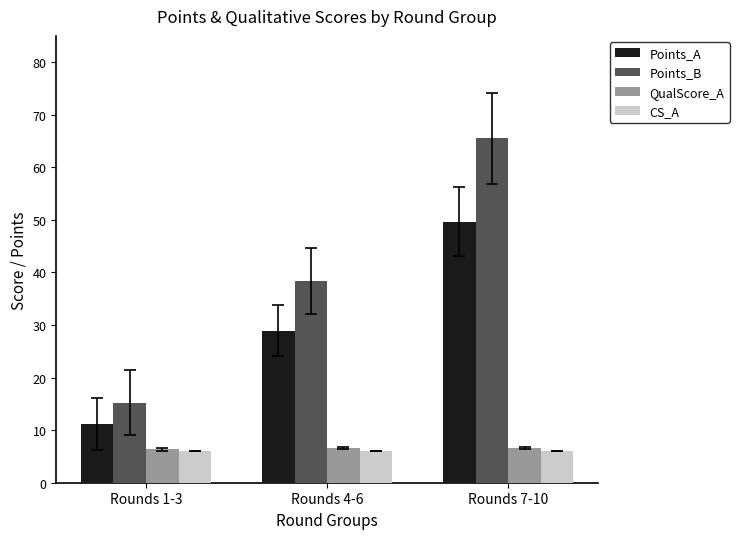

What is the smallest value displayed?

6.0